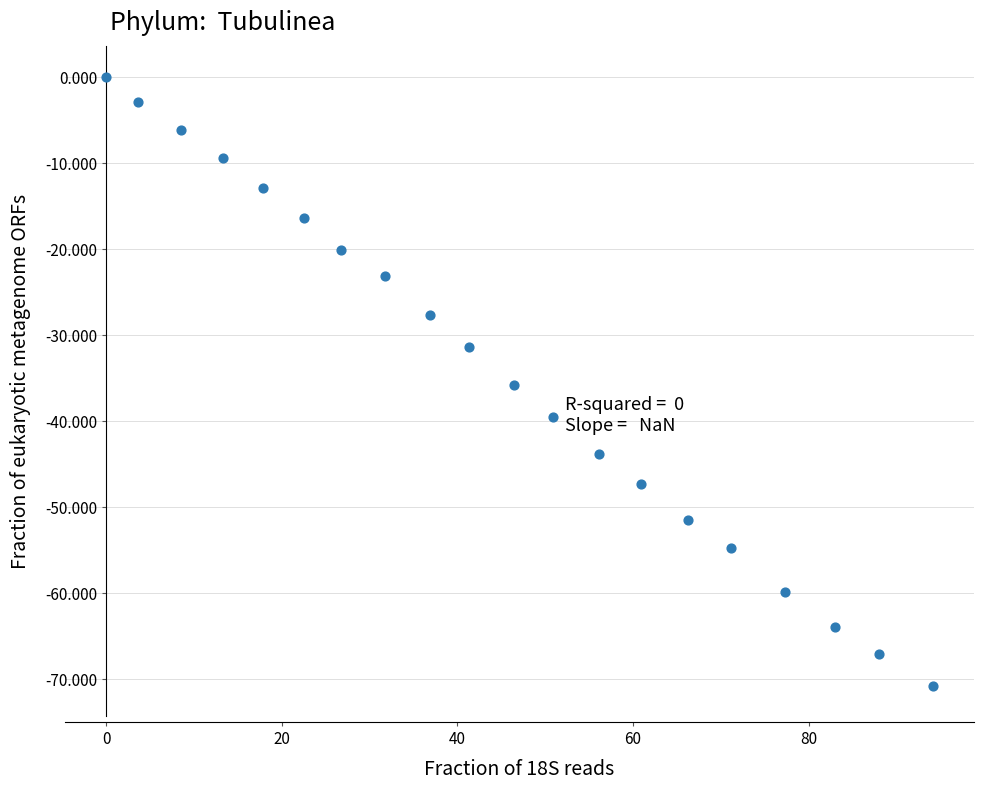

What is the range of Y values (max minus min)?

70.8